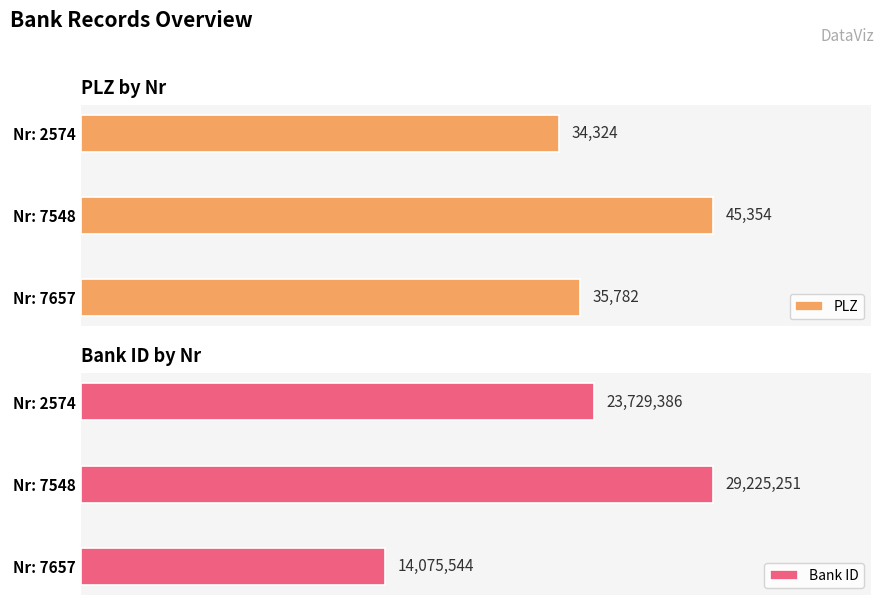

Are the bars horizontal?

Yes